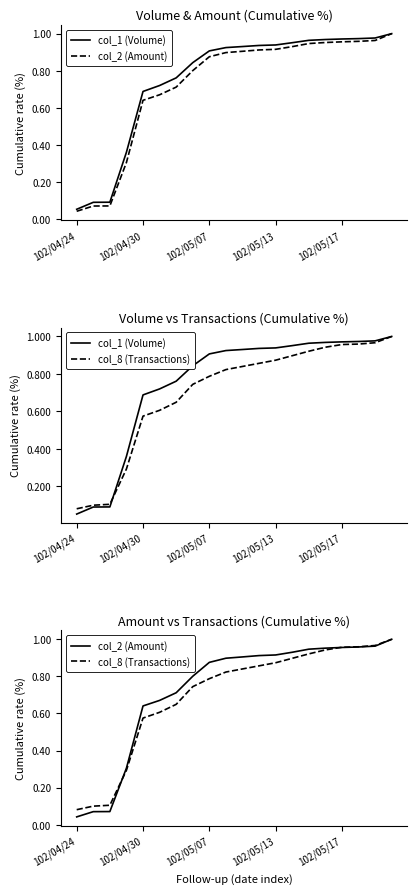

What is the approximate value of col_1 (Volume) at 10?

0.9